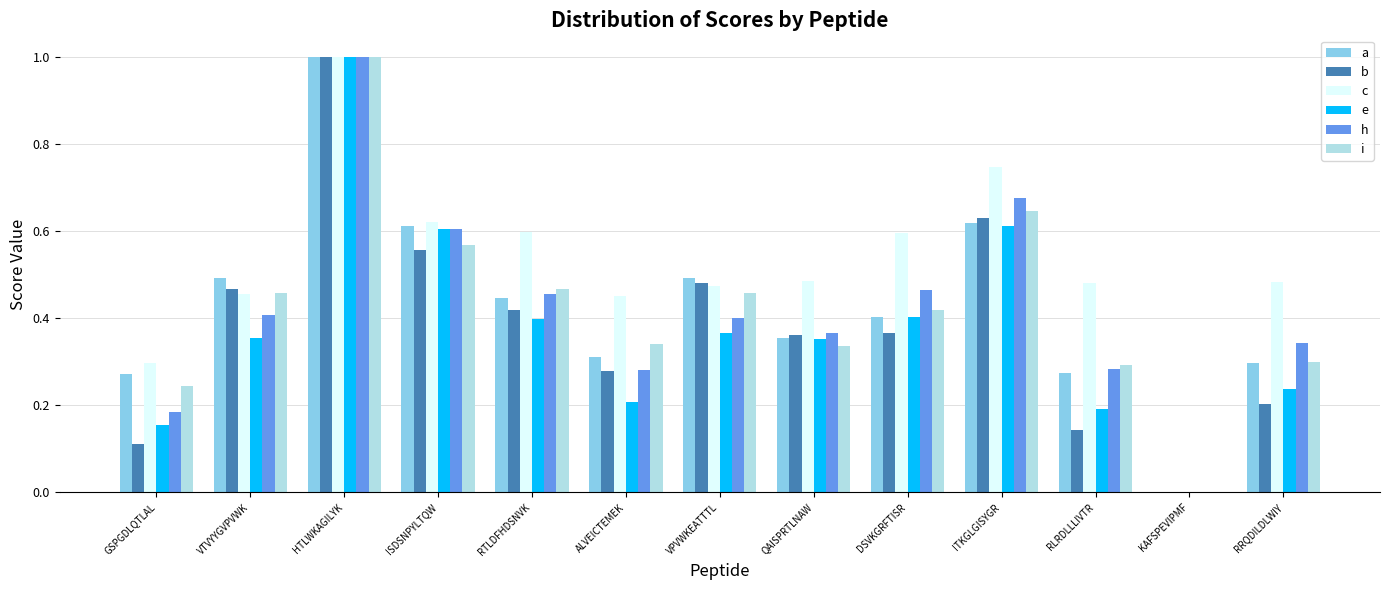

Is it true that a equals 0.5 at VTVYYGVPVWK?

True